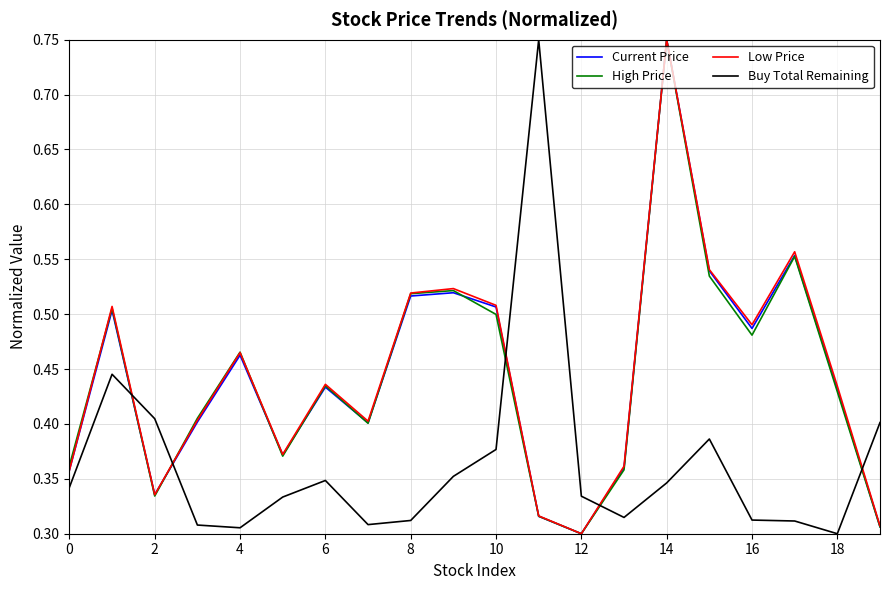

True or false: Buy Total Remaining and Low Price cross at least once.

True